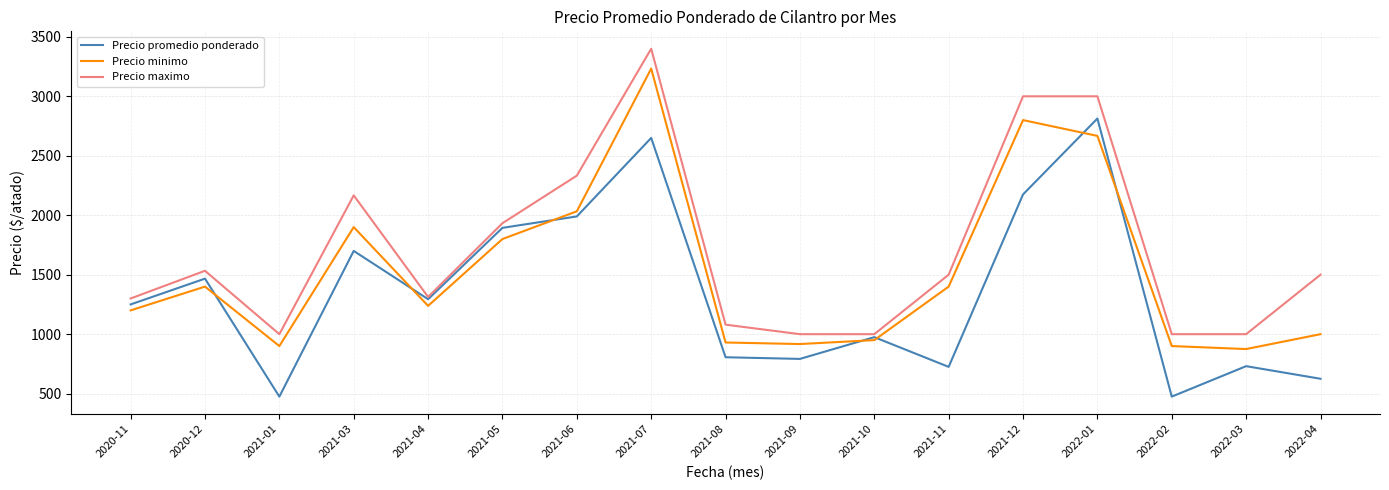

What is the difference between the Precio minimo values at 2022-02 and 2021-11?

500